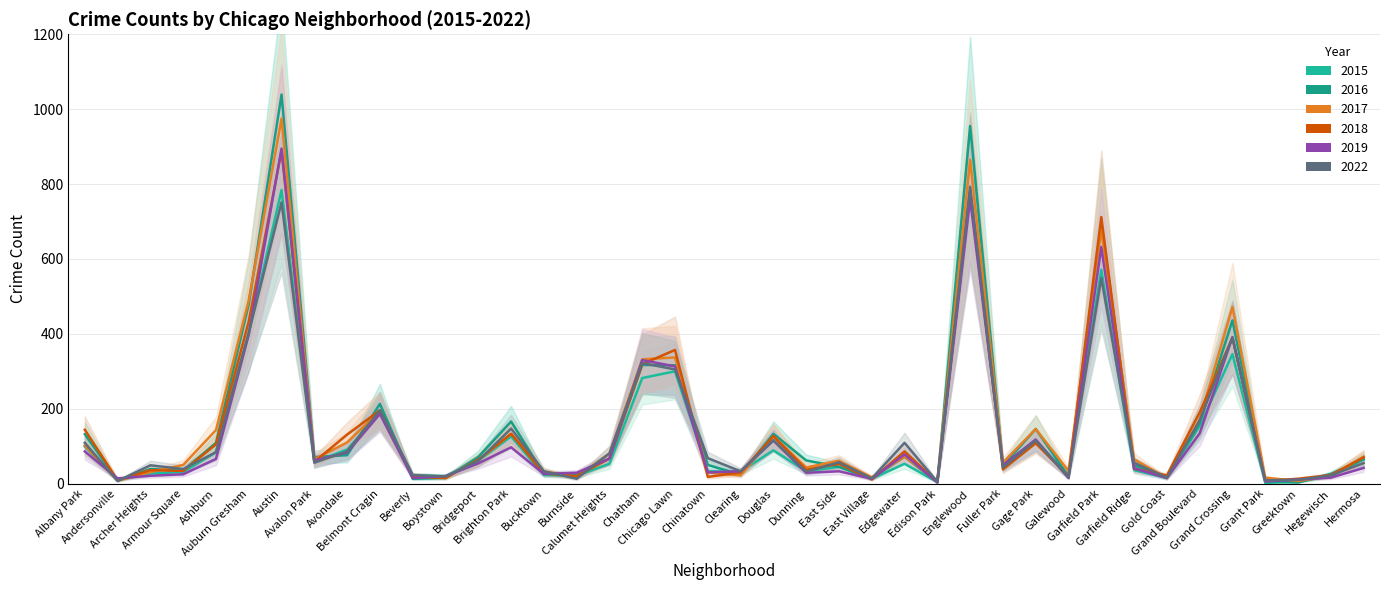

Reading left to right, extract all data points from this chart.

2022: Albany Park=109	Andersonville=7	Archer Heights=49	Armour Square=39	Ashburn=84	Auburn Gresham=403	Austin=751	Avalon Park=56	Avondale=86	Belmont Cragin=196	Beverly=23	Boystown=19	Bridgeport=61	Brighton Park=147	Bucktown=33	Burnside=13	Calumet Heights=81	Chatham=322	Chicago Lawn=305	Chinatown=68	Clearing=33	Douglas=116	Dunning=32	East Side=57	East Village=14	Edgewater=109	Edison Park=5	Englewood=793	Fuller Park=43	Gage Park=115	Galewood=17	Garfield Park=549	Garfield Ridge=56	Gold Coast=16	Grand Boulevard=169	Grand Crossing=390	Grant Park=9	Greektown=10	Hegewisch=22	Hermosa=55
2016: Albany Park=132	Andersonville=8	Archer Heights=39	Armour Square=35	Ashburn=109	Auburn Gresham=480	Austin=1039	Avalon Park=71	Avondale=76	Belmont Cragin=213	Beverly=13	Boystown=15	Bridgeport=71	Brighton Park=166	Bucktown=26	Burnside=26	Calumet Heights=67	Chatham=317	Chicago Lawn=316	Chinatown=50	Clearing=24	Douglas=133	Dunning=62	East Side=45	East Village=14	Edgewater=72	Edison Park=4	Englewood=955	Fuller Park=48	Gage Park=146	Galewood=20	Garfield Park=695	Garfield Ridge=49	Gold Coast=17	Grand Boulevard=162	Grand Crossing=436	Grant Park=7	Greektown=3	Hegewisch=26	Hermosa=65
2015: Albany Park=99	Andersonville=9	Archer Heights=27	Armour Square=31	Ashburn=84	Auburn Gresham=402	Austin=784	Avalon Park=58	Avondale=91	Belmont Cragin=188	Beverly=22	Boystown=20	Bridgeport=61	Brighton Park=126	Bucktown=23	Burnside=21	Calumet Heights=53	Chatham=282	Chicago Lawn=300	Chinatown=33	Clearing=32	Douglas=89	Dunning=33	East Side=45	East Village=13	Edgewater=53	Edison Park=4	Englewood=778	Fuller Park=49	Gage Park=116	Galewood=21	Garfield Park=571	Garfield Ridge=36	Gold Coast=15	Grand Boulevard=154	Grand Crossing=346	Grant Park=2	Greektown=5	Hegewisch=20	Hermosa=65
2017: Albany Park=102	Andersonville=8	Archer Heights=31	Armour Square=50	Ashburn=143	Auburn Gresham=490	Austin=975	Avalon Park=65	Avondale=110	Belmont Cragin=194	Beverly=20	Boystown=17	Bridgeport=62	Brighton Park=133	Bucktown=33	Burnside=18	Calumet Heights=80	Chatham=332	Chicago Lawn=337	Chinatown=30	Clearing=22	Douglas=126	Dunning=43	East Side=61	East Village=17	Edgewater=72	Edison Park=7	Englewood=865	Fuller Park=56	Gage Park=146	Galewood=34	Garfield Park=677	Garfield Ridge=65	Gold Coast=15	Grand Boulevard=171	Grand Crossing=472	Grant Park=16	Greektown=7	Hegewisch=20	Hermosa=72
2018: Albany Park=144	Andersonville=9	Archer Heights=36	Armour Square=34	Ashburn=105	Auburn Gresham=433	Austin=889	Avalon Park=58	Avondale=131	Belmont Cragin=196	Beverly=19	Boystown=15	Bridgeport=64	Brighton Park=133	Bucktown=27	Burnside=20	Calumet Heights=67	Chatham=319	Chicago Lawn=357	Chinatown=18	Clearing=30	Douglas=127	Dunning=37	East Side=53	East Village=11	Edgewater=86	Edison Park=4	Englewood=783	Fuller Park=38	Gage Park=108	Galewood=19	Garfield Park=712	Garfield Ridge=40	Gold Coast=22	Grand Boulevard=190	Grand Crossing=390	Grant Park=7	Greektown=13	Hegewisch=23	Hermosa=70
2019: Albany Park=86	Andersonville=14	Archer Heights=21	Armour Square=25	Ashburn=66	Auburn Gresham=398	Austin=895	Avalon Park=62	Avondale=83	Belmont Cragin=186	Beverly=15	Boystown=20	Bridgeport=54	Brighton Park=97	Bucktown=26	Burnside=29	Calumet Heights=67	Chatham=330	Chicago Lawn=313	Chinatown=30	Clearing=33	Douglas=115	Dunning=29	East Side=33	East Village=13	Edgewater=78	Edison Park=3	Englewood=760	Fuller Park=49	Gage Park=118	Galewood=15	Garfield Park=632	Garfield Ridge=41	Gold Coast=15	Grand Boulevard=134	Grand Crossing=391	Grant Park=6	Greektown=11	Hegewisch=16	Hermosa=42